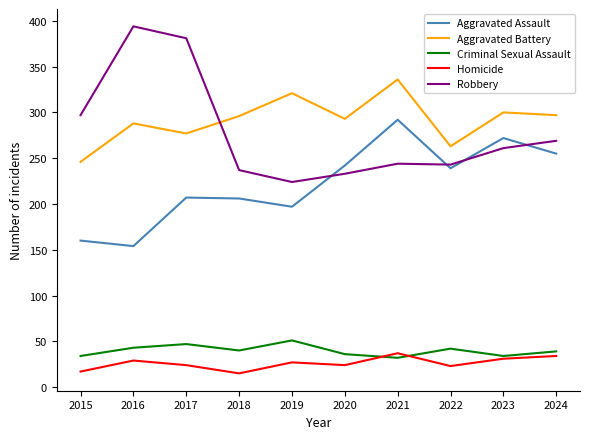

The Aggravated Battery series shows 73 at 2018. True or false?

False